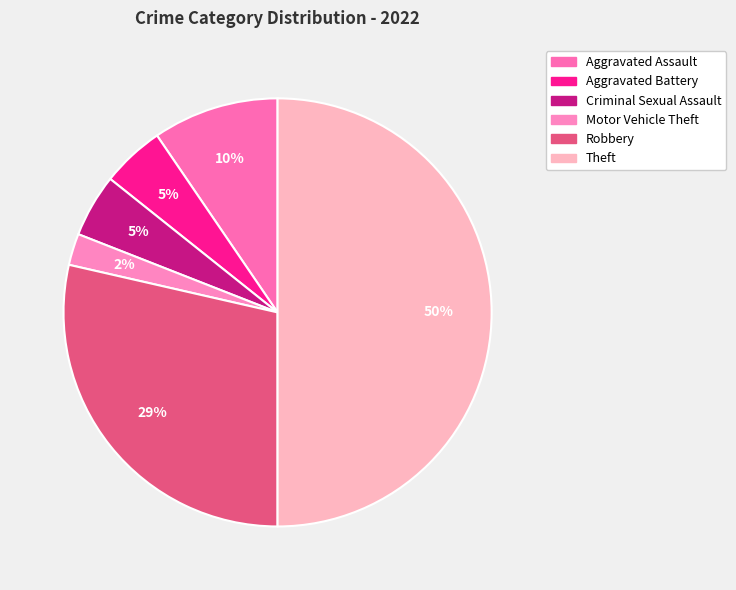

What percentage is NOT represented by Criminal Sexual Assault?

95.2%